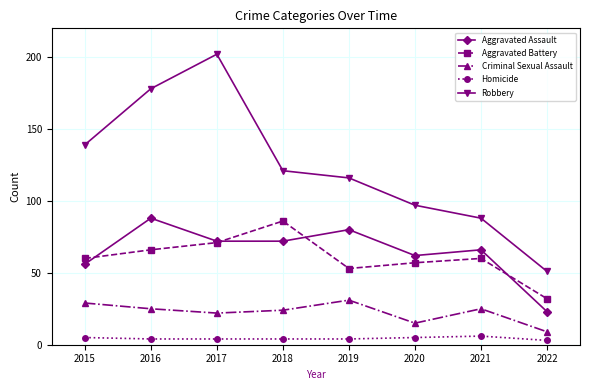

What is the smallest value displayed?

3